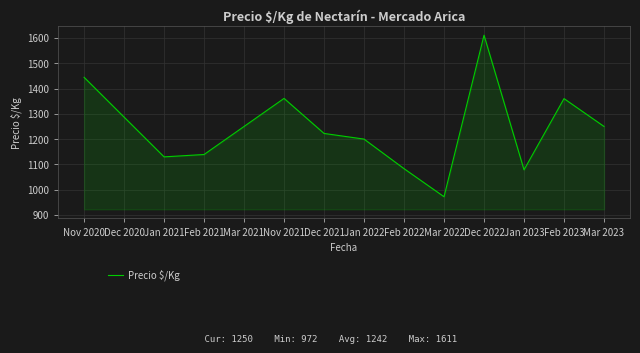

Where is the first local minimum?

Jan 2021